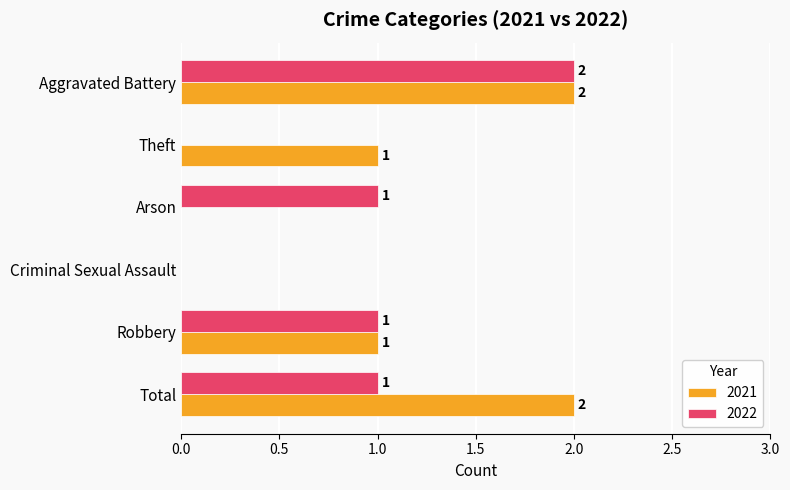

What is the sum of the 2022 values at Theft and Arson?

1